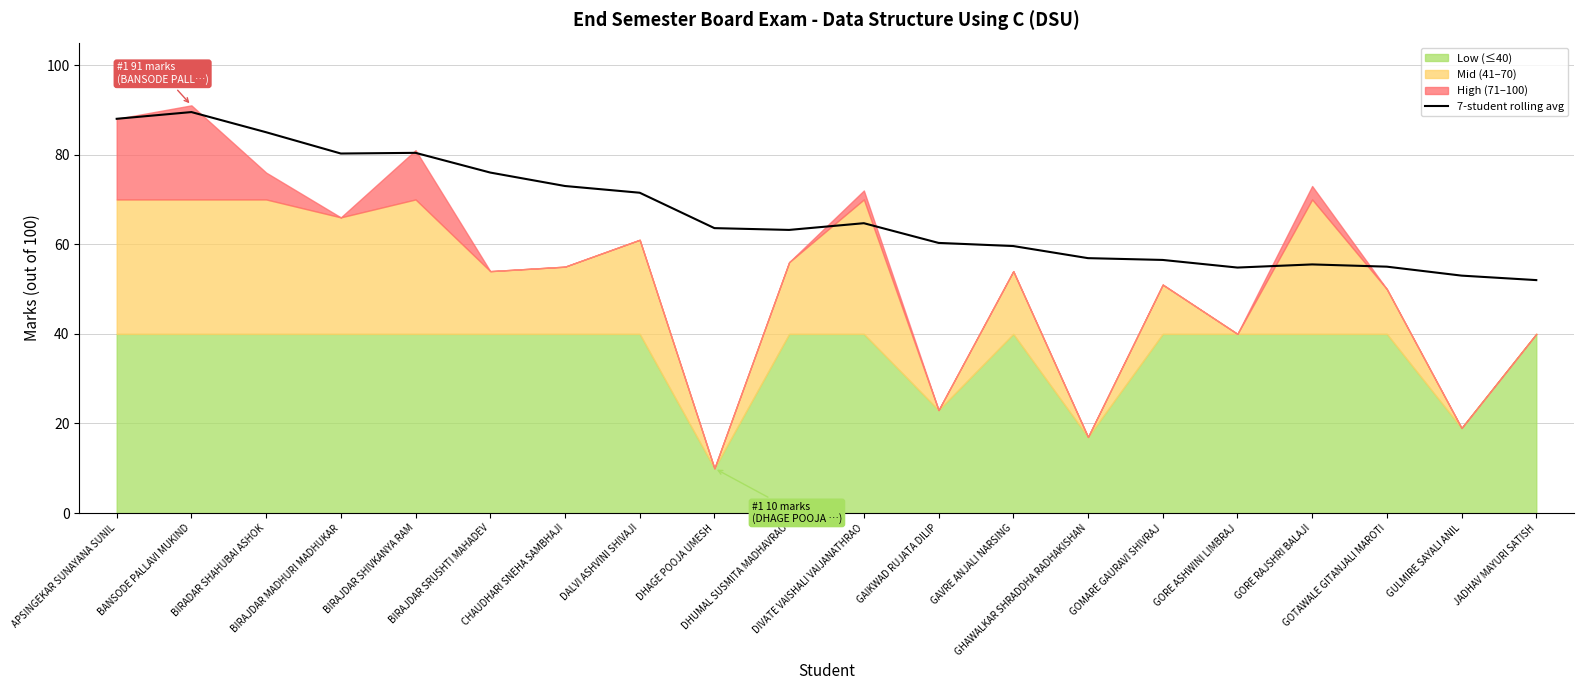

What is the label of the 20th point from the left?

JADHAV MAYURI SATISH